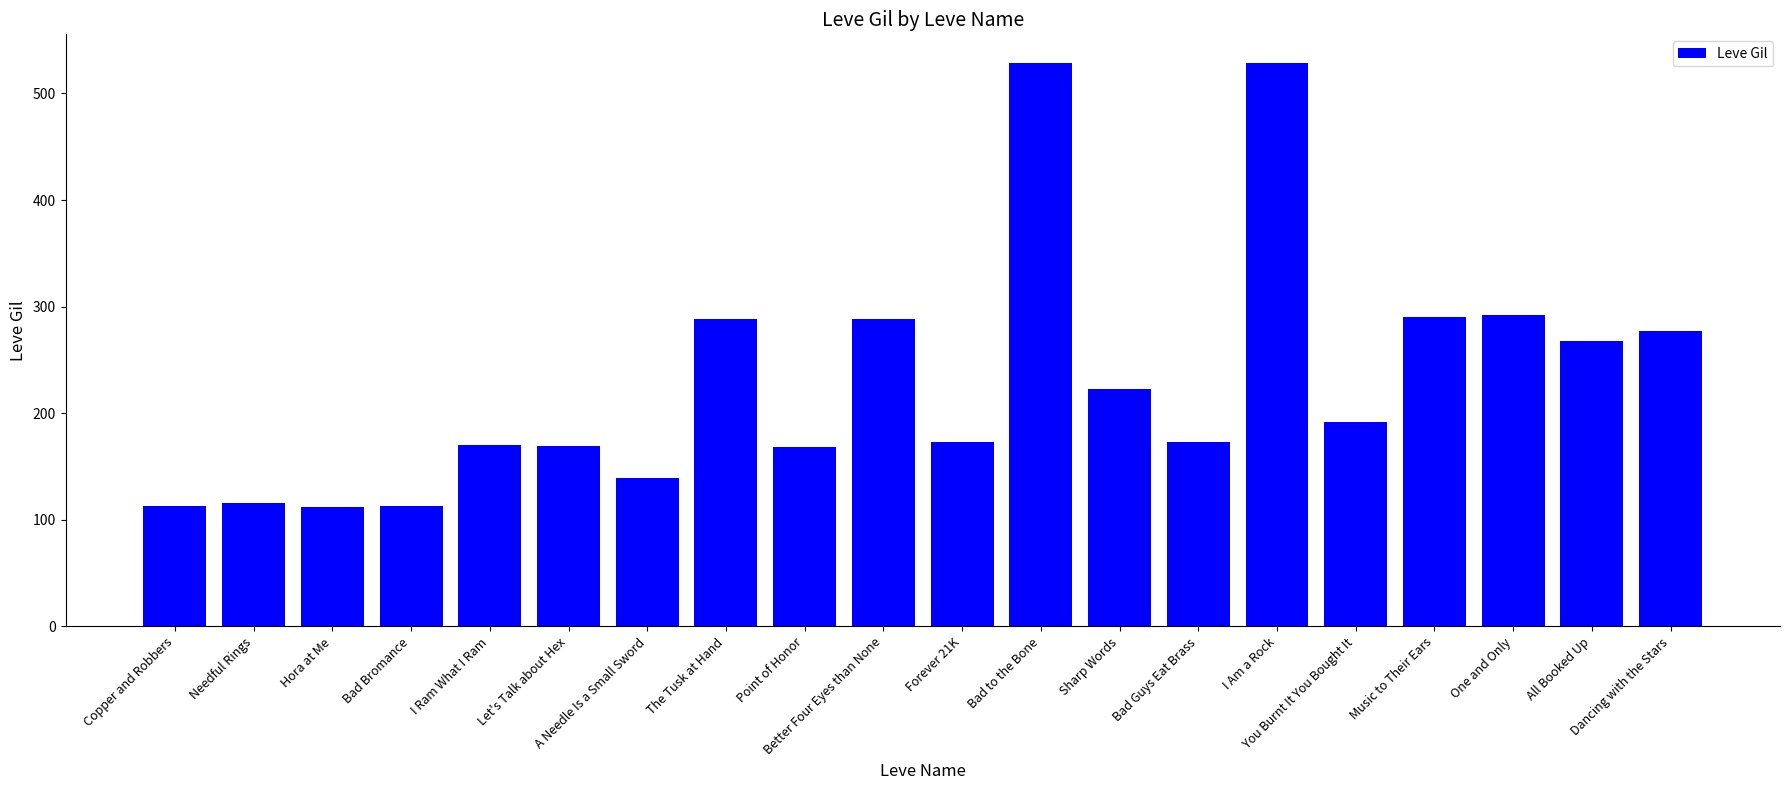

What is the difference between the maximum and second lowest values?

416